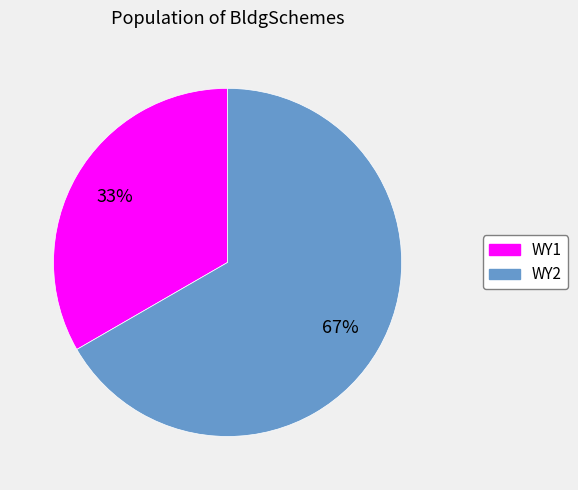

Which category accounts for the majority?

WY2